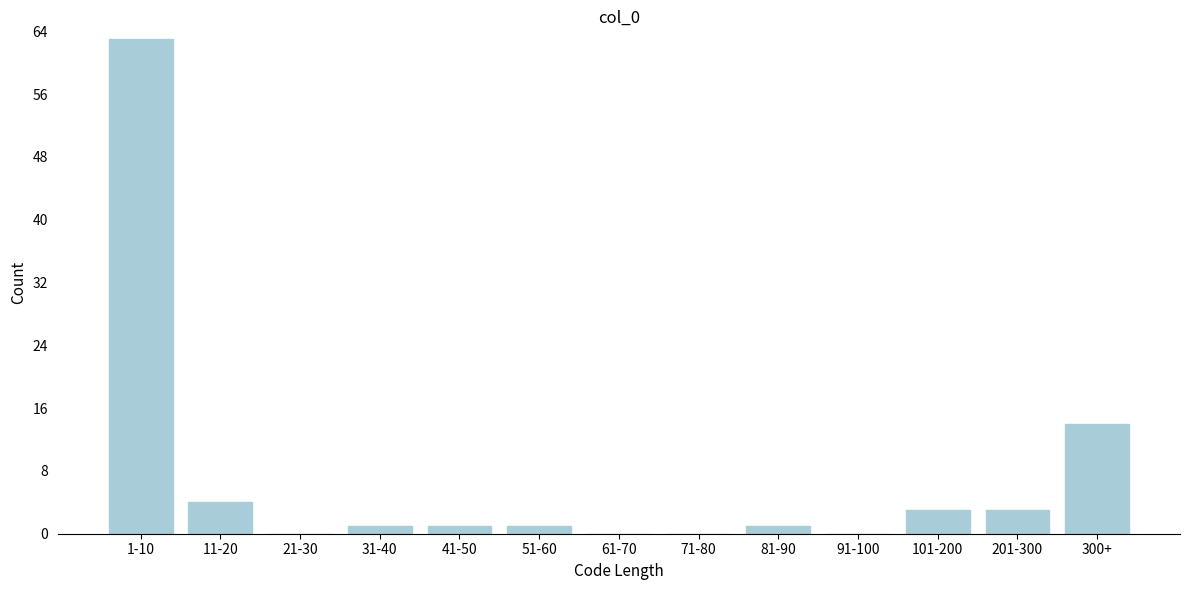

Reading left to right, what are all the values shown in this chart?

1-10=63	11-20=4	21-30=0	31-40=1	41-50=1	51-60=1	61-70=0	71-80=0	81-90=1	91-100=0	101-200=3	201-300=3	300+=14